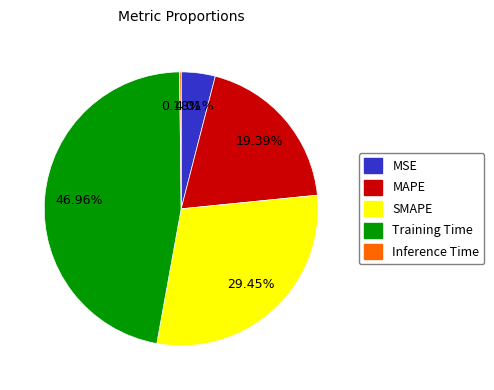

To the nearest percent, what is the difference between the Training Time and MAPE slice percentages?

28%